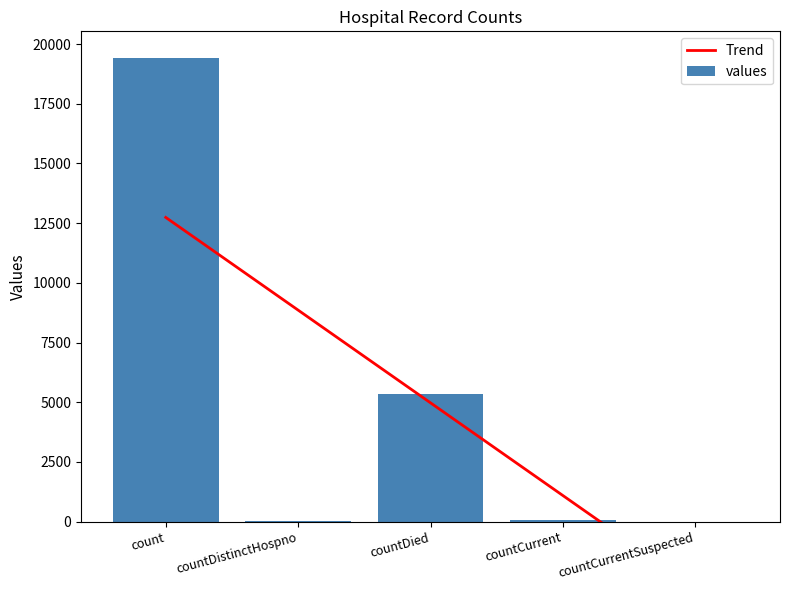

Is the value of values at countCurrentSuspected greater than the value of Trend at countCurrent?

No